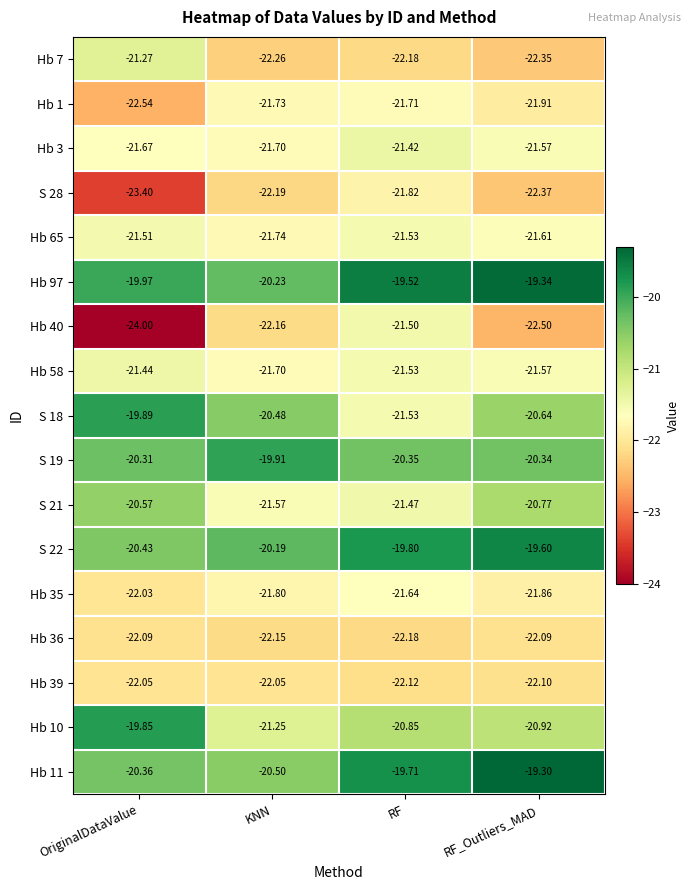

Which series has the largest total across all categories?

Hb 97